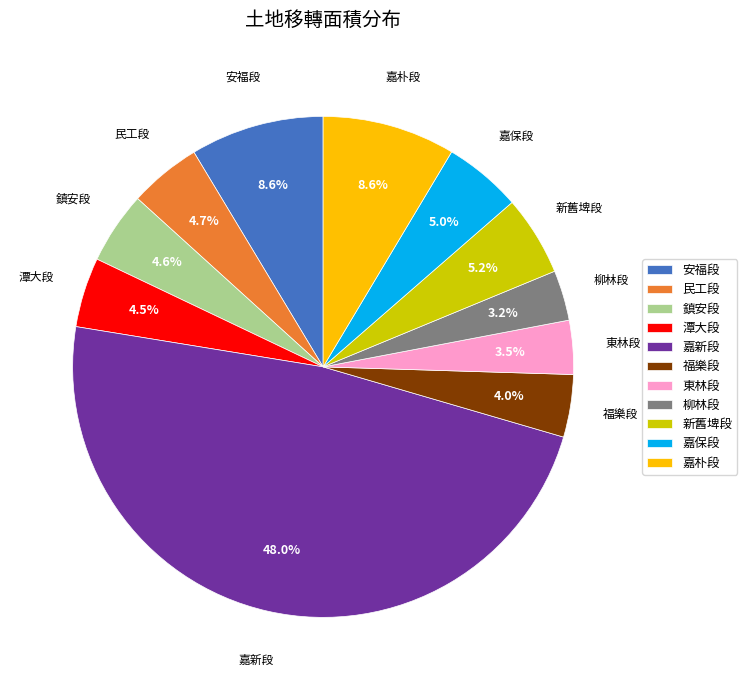

What is the largest slice in the pie chart?

嘉新段